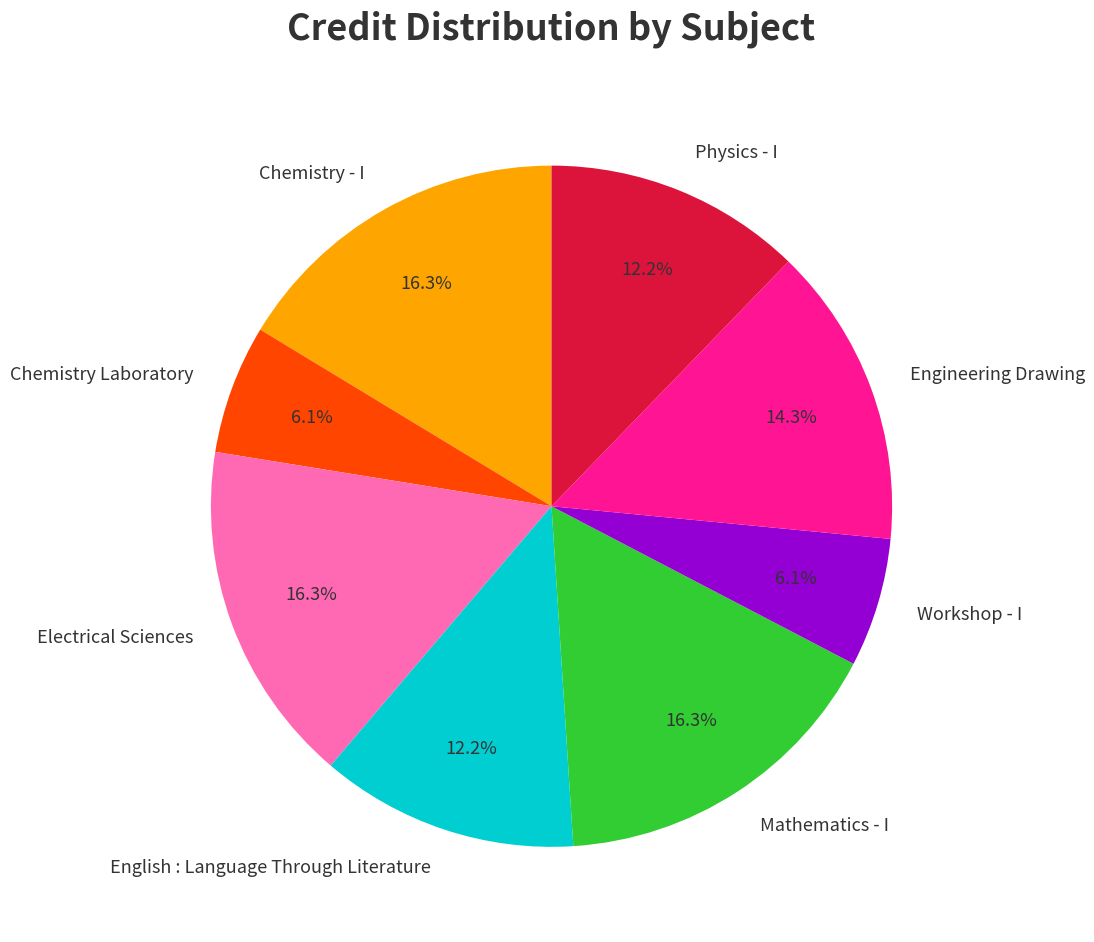

Between Mathematics - I and English : Language Through Literature, which is larger?

Mathematics - I